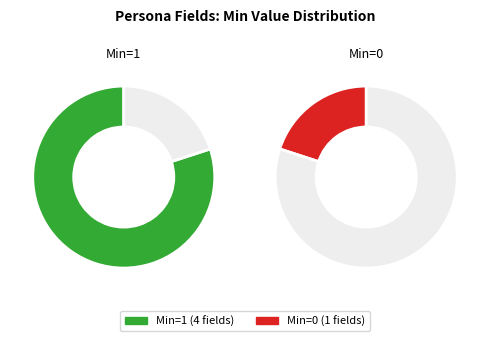

What portion of the pie excludes Persona.name?

75.0%